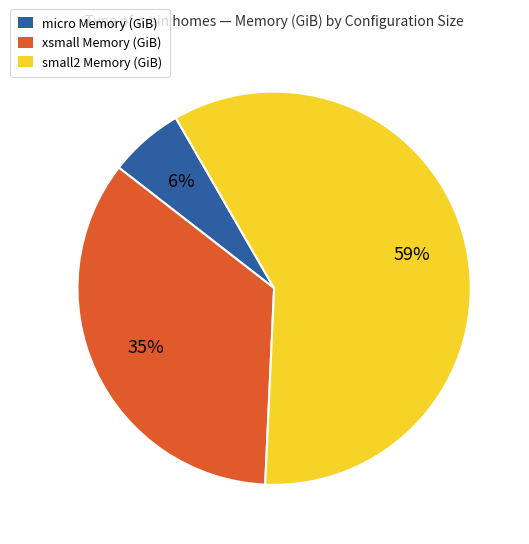

To the nearest percent, what is the average slice percentage?

33%